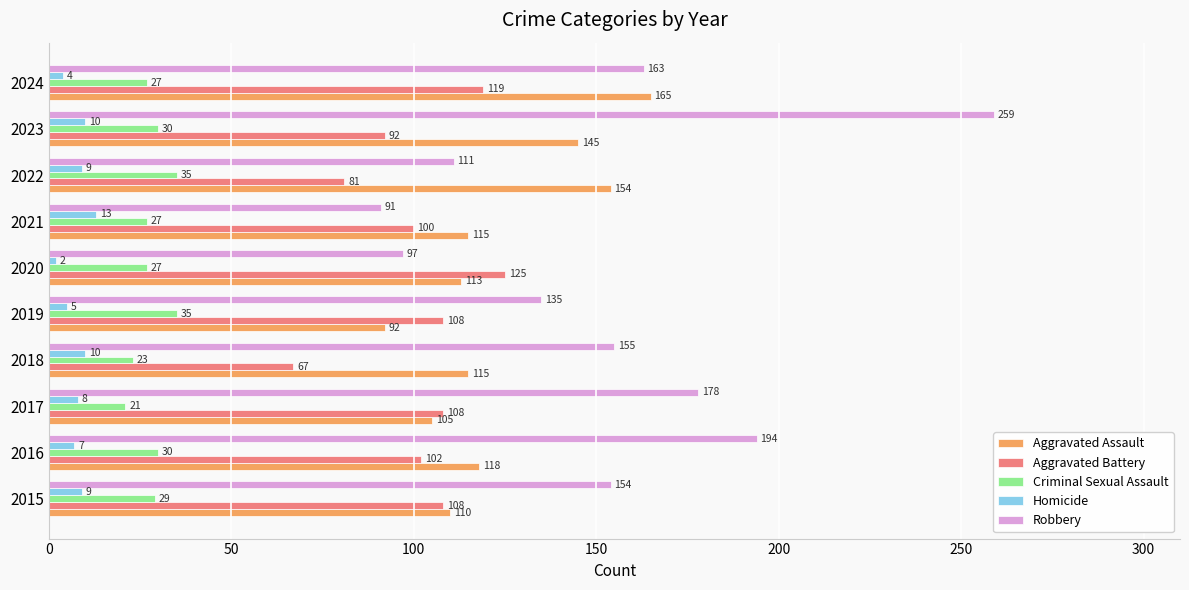

What is the difference between the maximum and minimum values in the Aggravated Assault series?

73